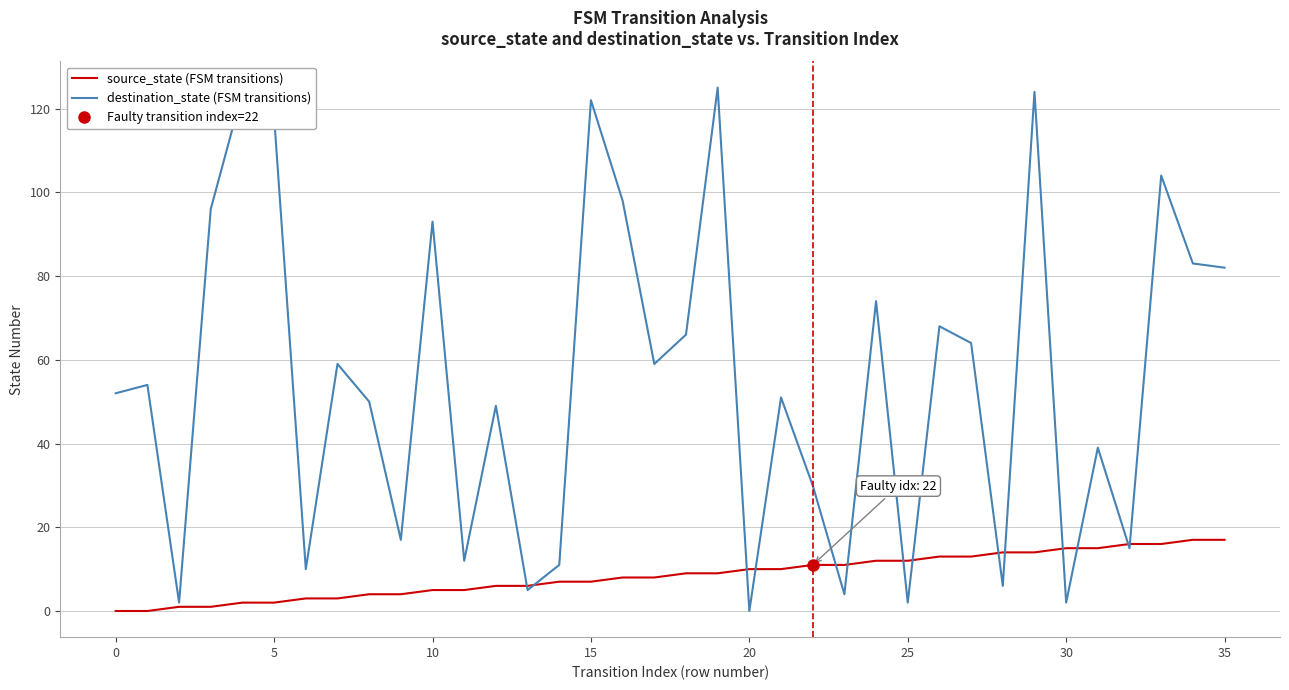

Is it true that source_state (FSM transitions) equals 13 at 26?

True